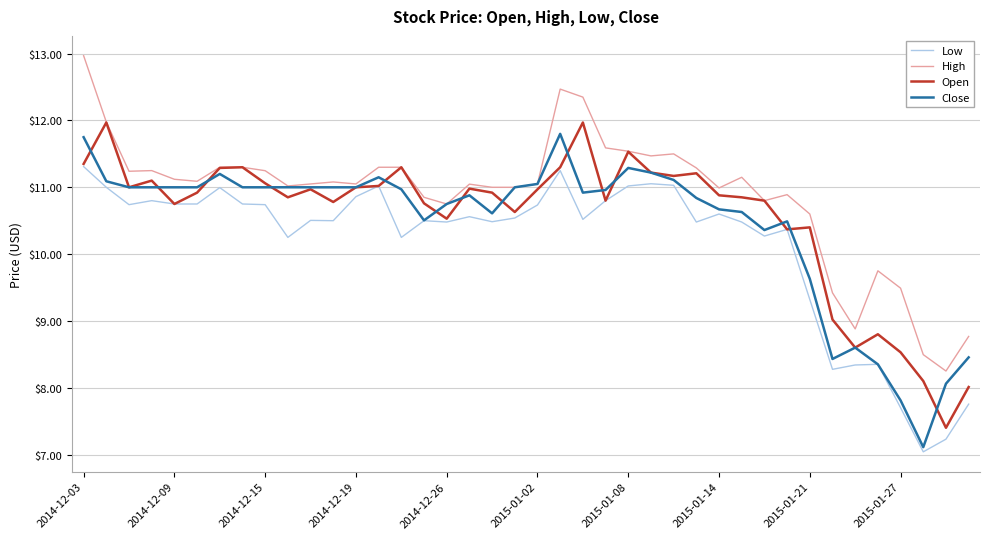

List the series in order of their overall mean, highest first.

High, Open, Close, Low